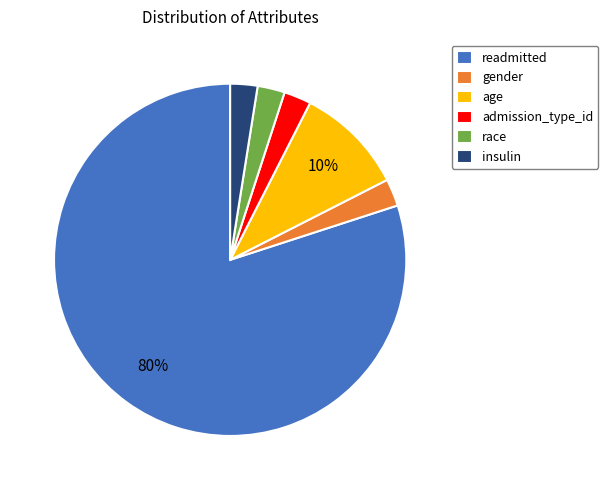

Which has a higher value, age or readmitted?

readmitted